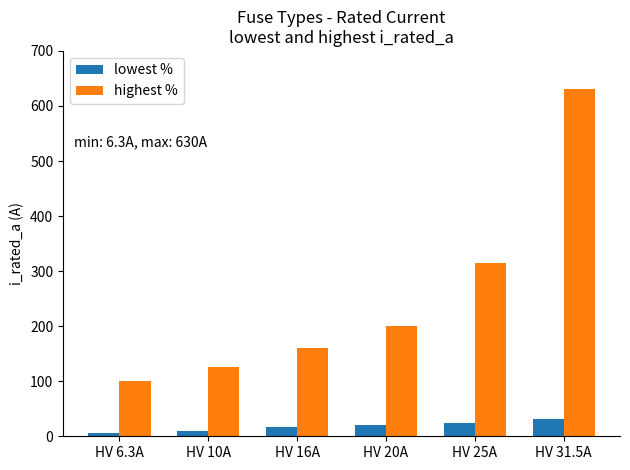

Which series changed the most between HV 16A and HV 20A?

highest %